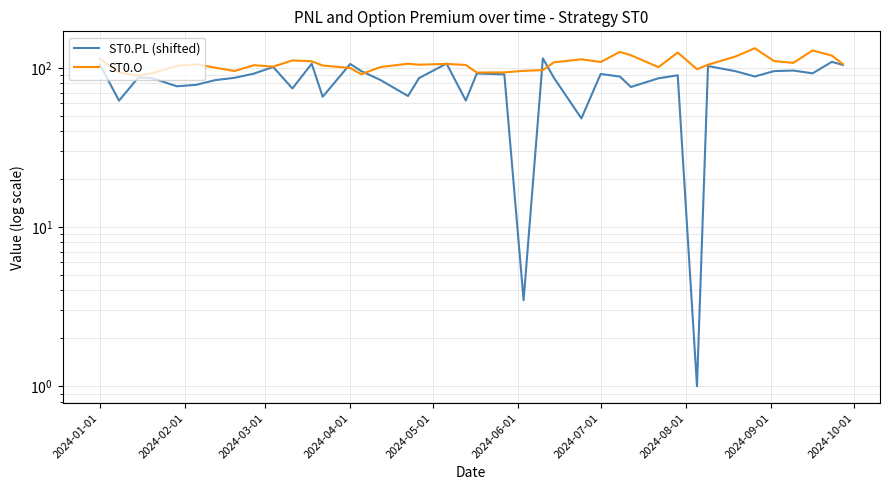

Which series has the widest spread of values?

ST0.PL (shifted)